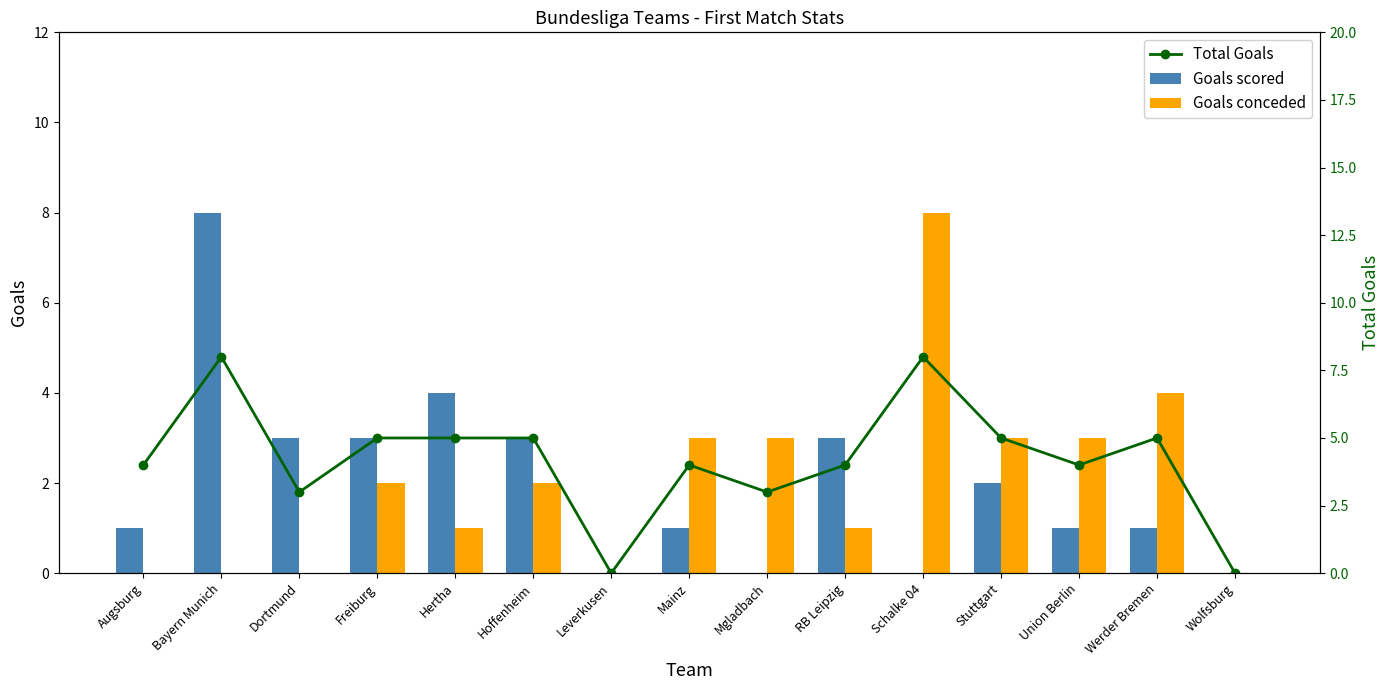

What are all the series names shown in the legend?

Goals scored, Goals conceded, Total Goals